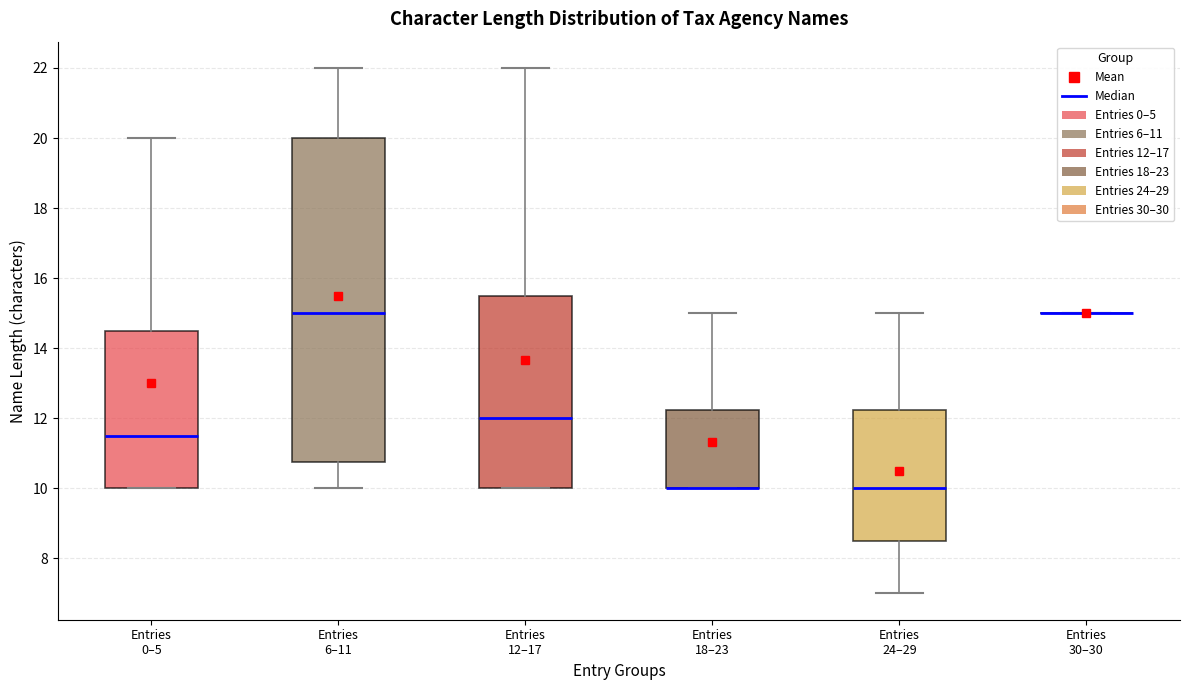

Where does the lower whisker of the box for Entries 24–29 end on the y-axis? The values are not printed on the chart, so give them approximately, as read against the axis.

7.0